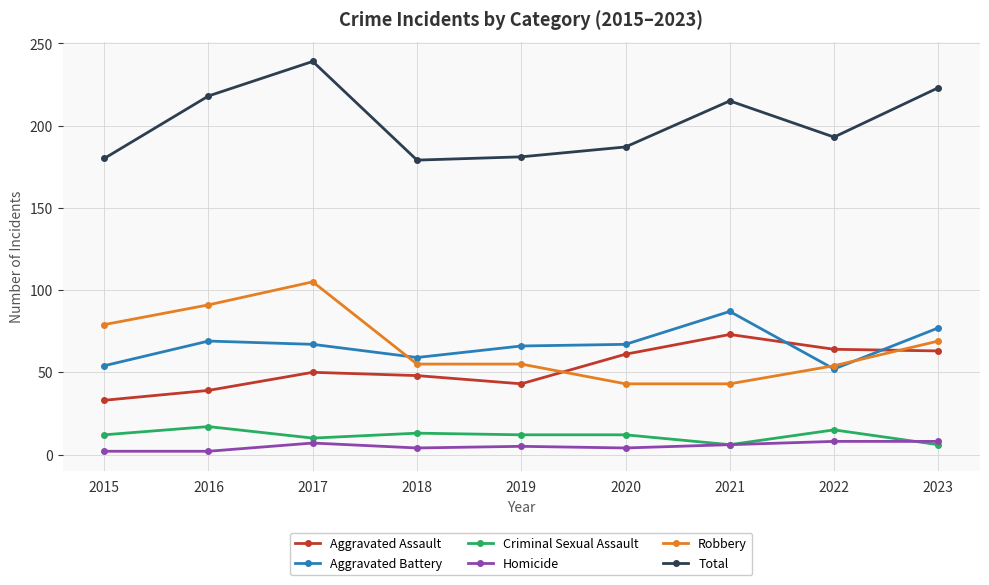

True or false: Total and Criminal Sexual Assault intersect in this chart.

False